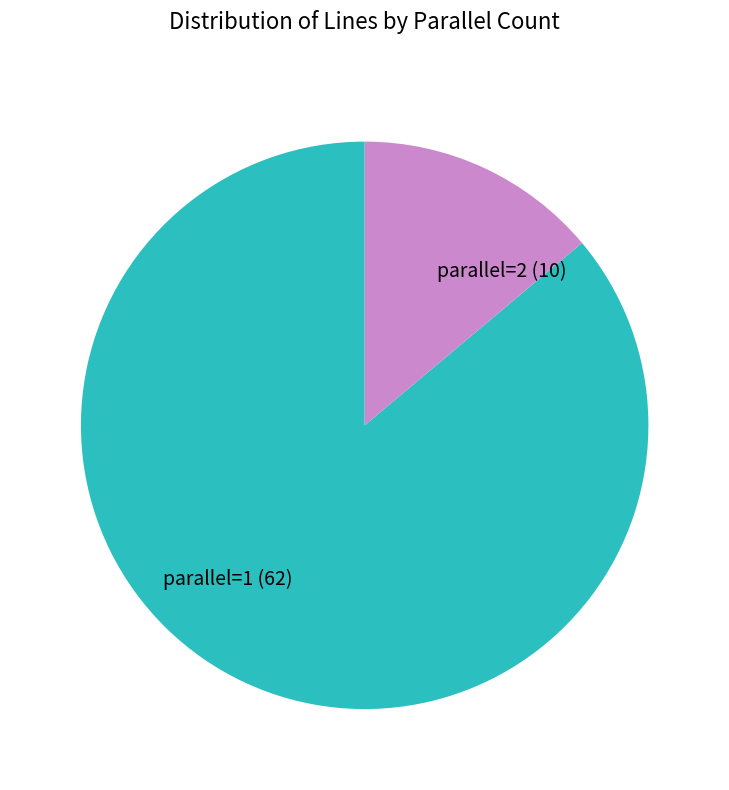

Which has a higher value, parallel=1 or parallel=2?

parallel=1